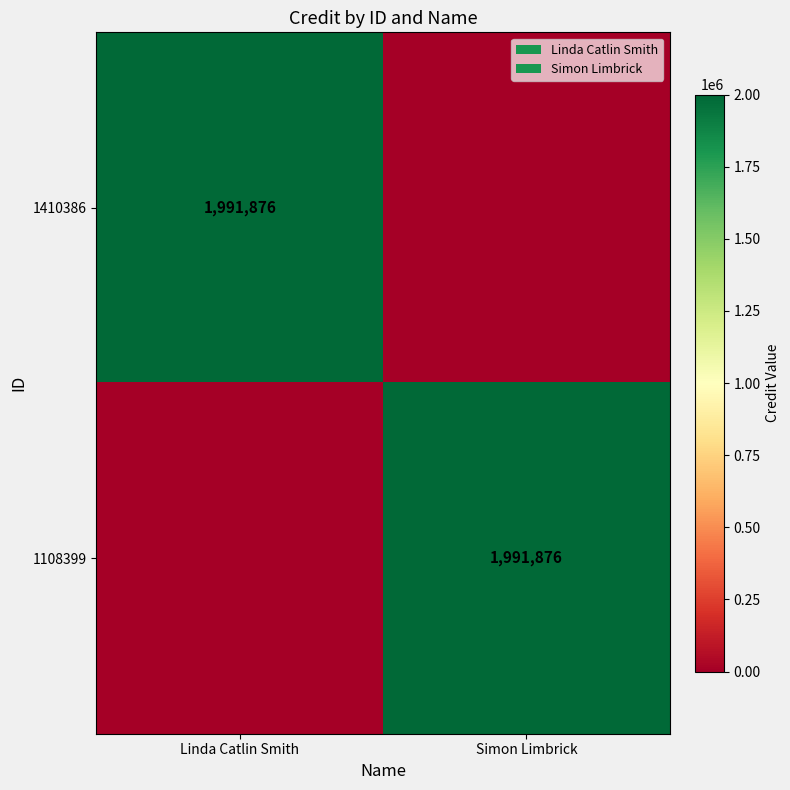

The value of 1108399 at Simon Limbrick is 1991876. True or false?

True